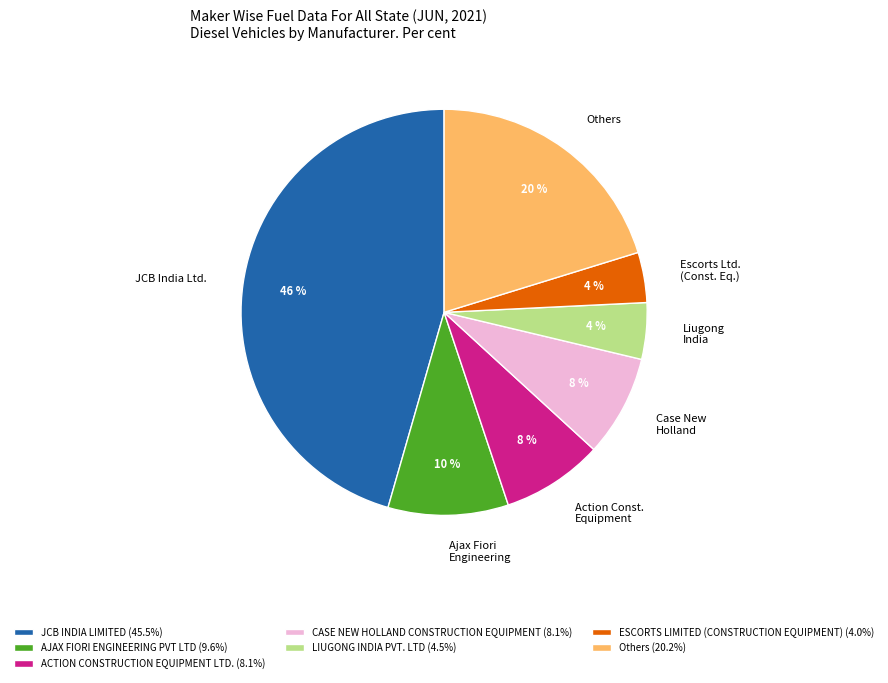

Is the sum of ACTION CONSTRUCTION EQUIPMENT LTD. (8.1%) and ESCORTS LIMITED (CONSTRUCTION EQUIPMENT) (4.0%) greater than half?

No